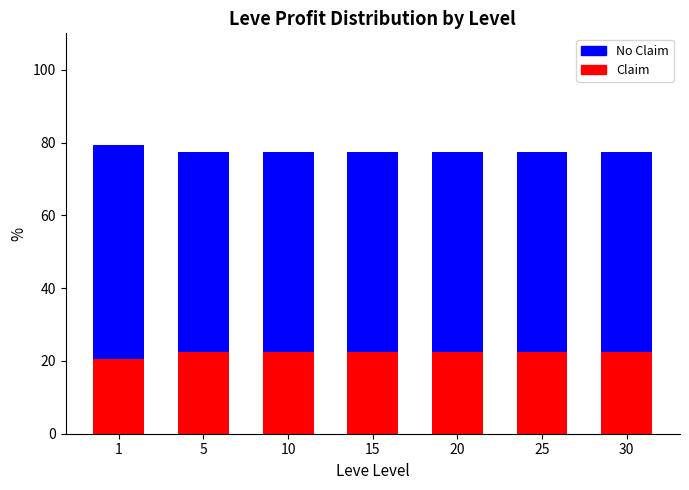

How many bars are there in each group?

2